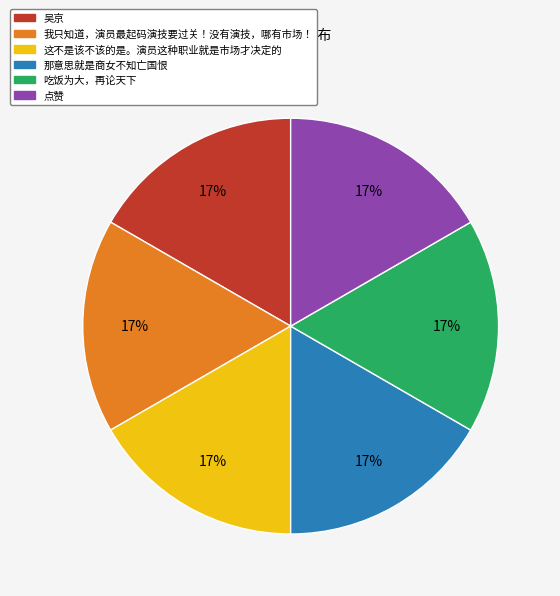

The 这不是该不该的是。演员这种职业就是市场才决定的 slice represents 24% of the pie. True or false?

False